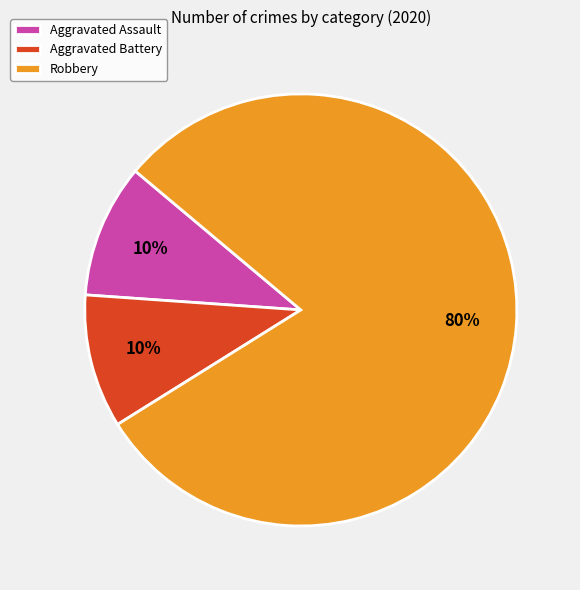

Count the number of slices in the pie.

3